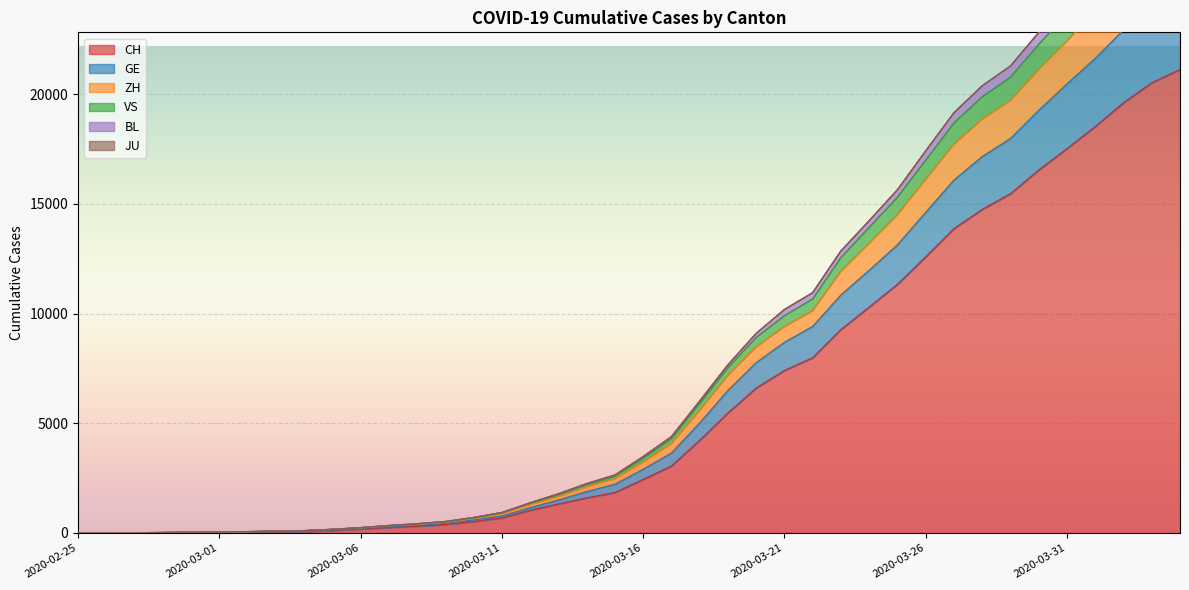

The value of CH at 2020-03-16 is 2444. True or false?

True